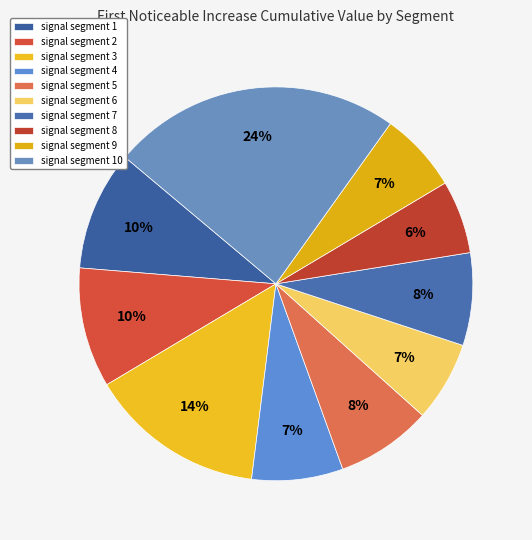

Is the sum of signal segment 3 and signal segment 9 greater than half?

No